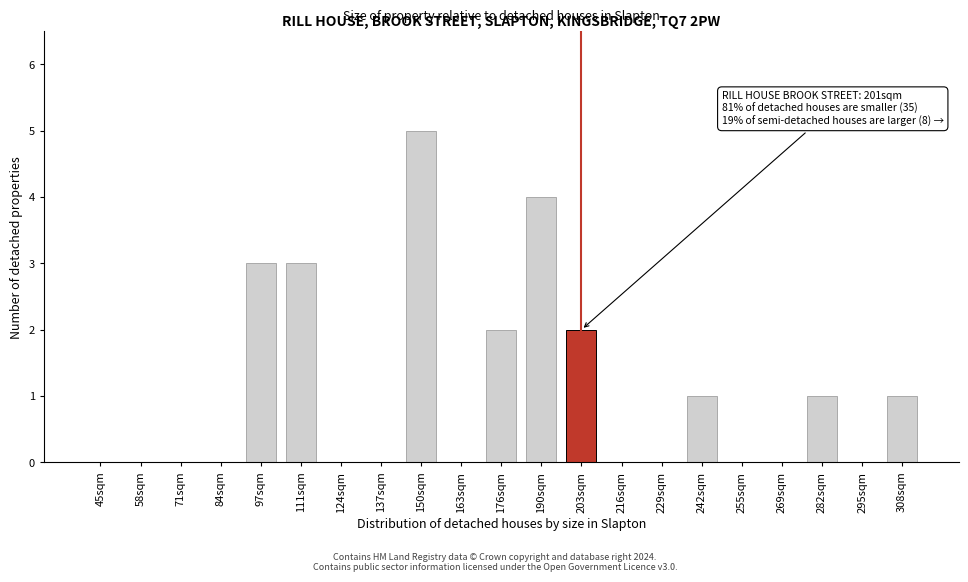

Reading left to right, what are all the values shown in this chart?

45sqm=0	58sqm=0	71sqm=0	84sqm=0	97sqm=3	111sqm=3	124sqm=0	137sqm=0	150sqm=5	163sqm=0	176sqm=2	190sqm=4	203sqm=2	216sqm=0	229sqm=0	242sqm=1	255sqm=0	269sqm=0	282sqm=1	295sqm=0	308sqm=1